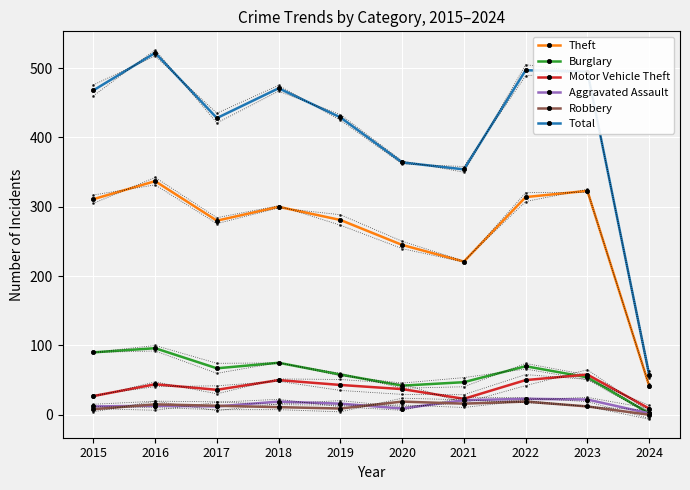

Where is the first local minimum for Motor Vehicle Theft?

2017